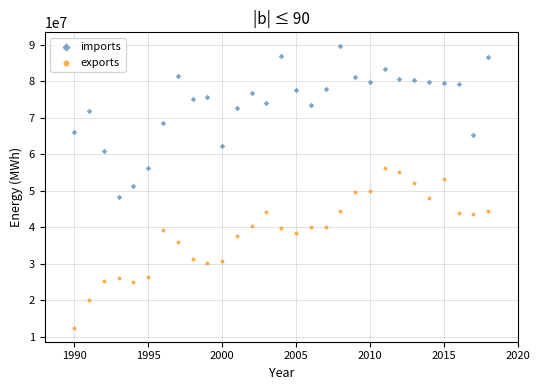

Which series reaches the maximum Y coordinate?

imports